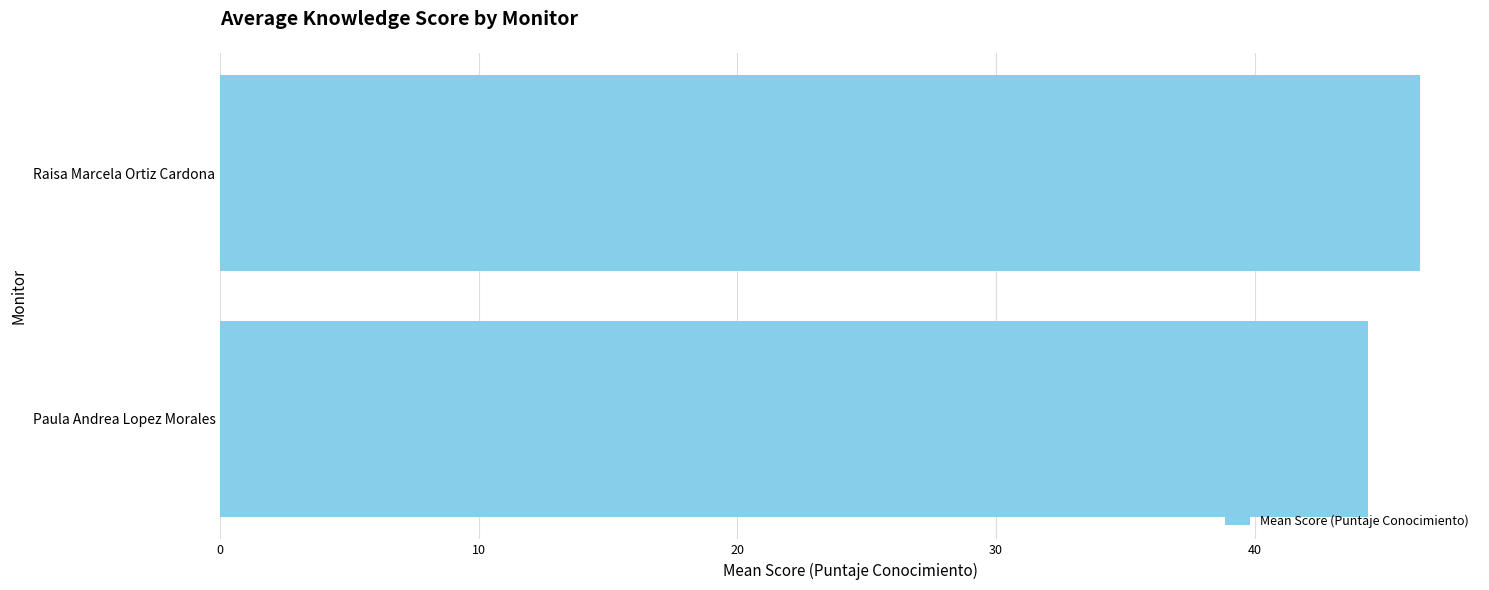

Reading bottom to top, list all the values displayed in this chart.

Paula Andrea Lopez Morales=44.4	Raisa Marcela Ortiz Cardona=46.4